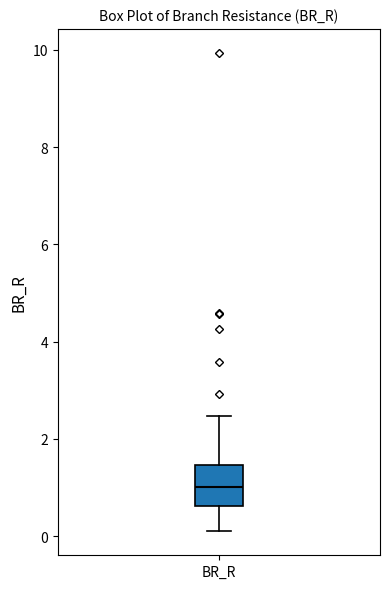

Transcribe this box plot: give where the median line is, the range the box spans, and where the two whiskers end, as read against the y-axis. The values are not printed on the chart, so give them approximately, as read against the axis.

median 1.0, box 0.6 to 1.4, whiskers 0.2 to 2.4